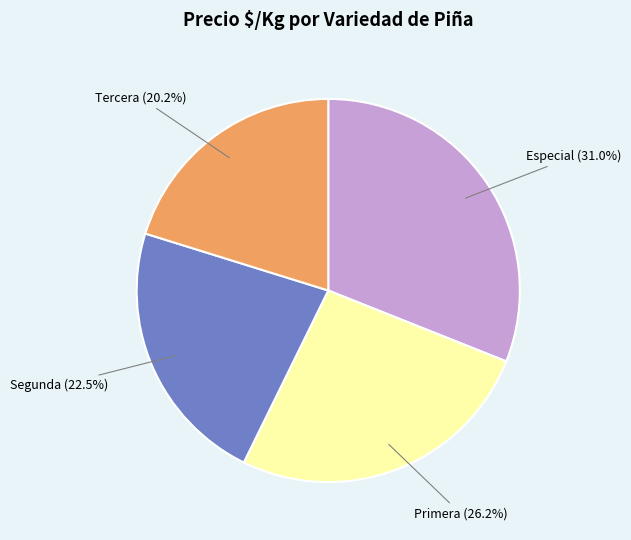

Which category has the smallest portion of the pie?

Tercera